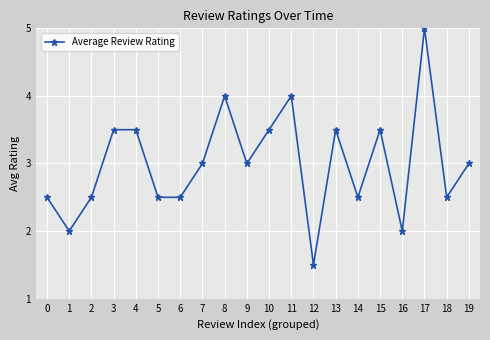

Which has a higher value, 11 or 4?

11